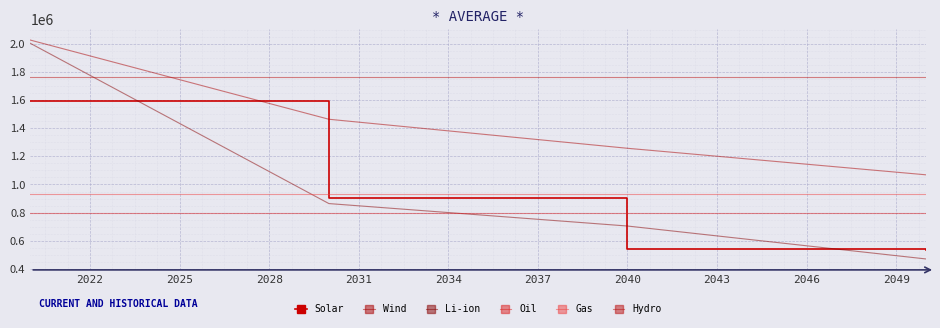

What is the greatest value displayed?

2025000.0